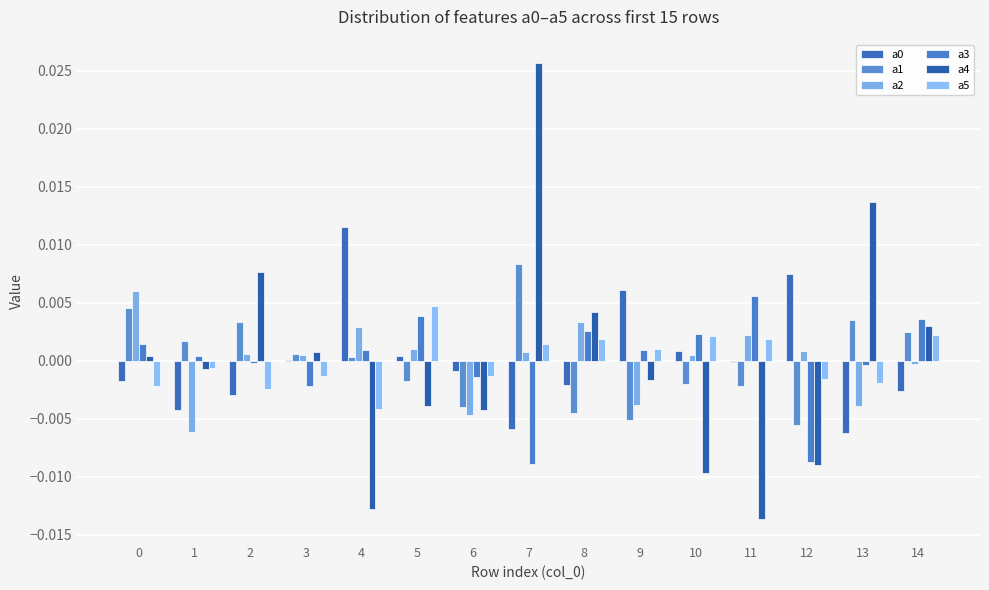

At 2, list the series in order from largest to smallest.

a4, a1, a2, a3, a5, a0